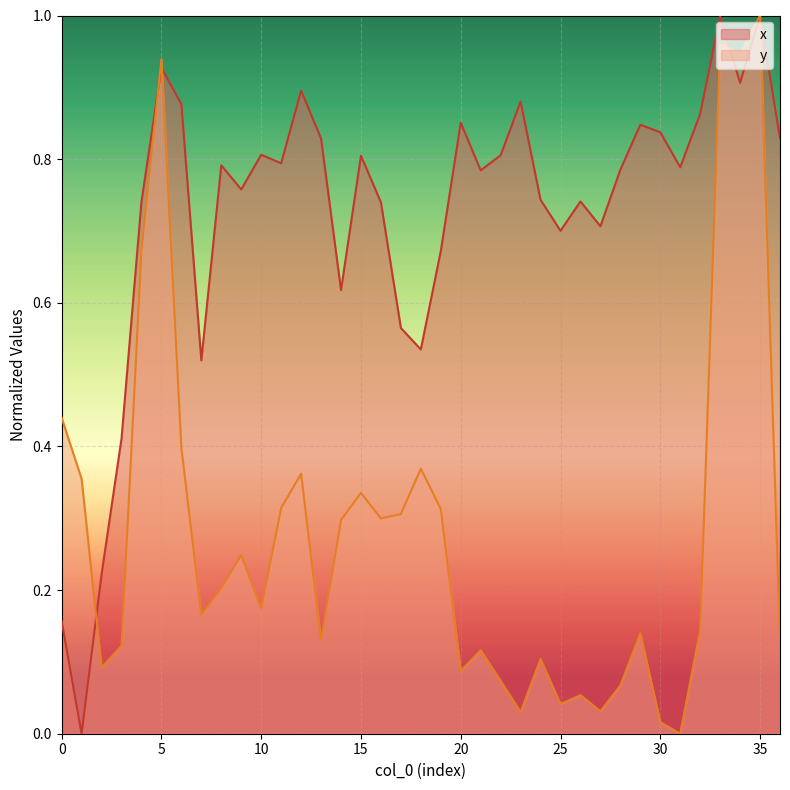

How many times do x and y cross each other?

4